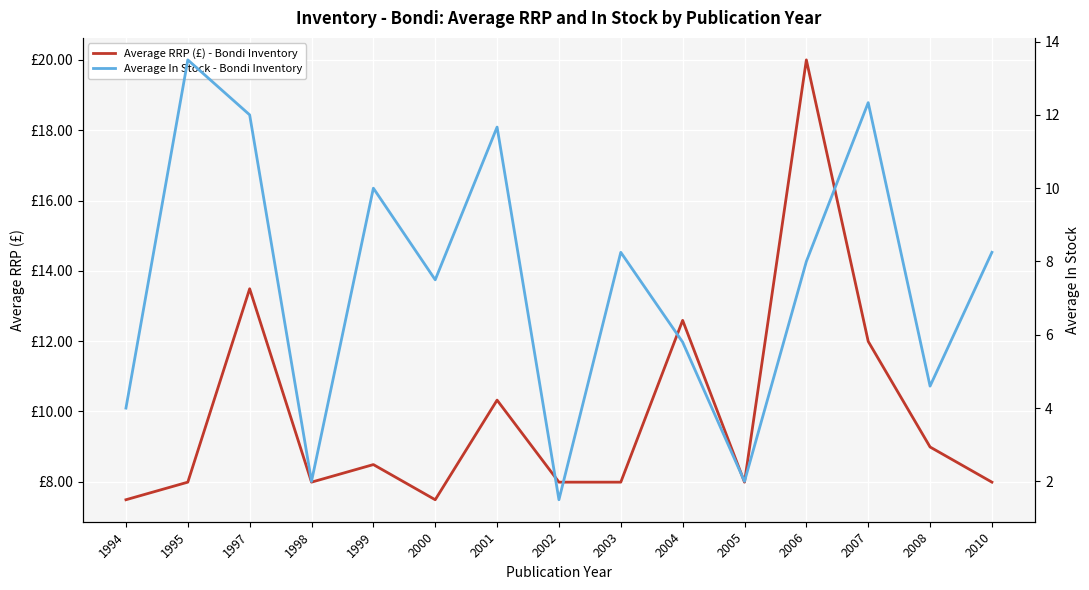

Between 1994 and 1997, which series saw the biggest shift?

Average In Stock - Bondi Inventory